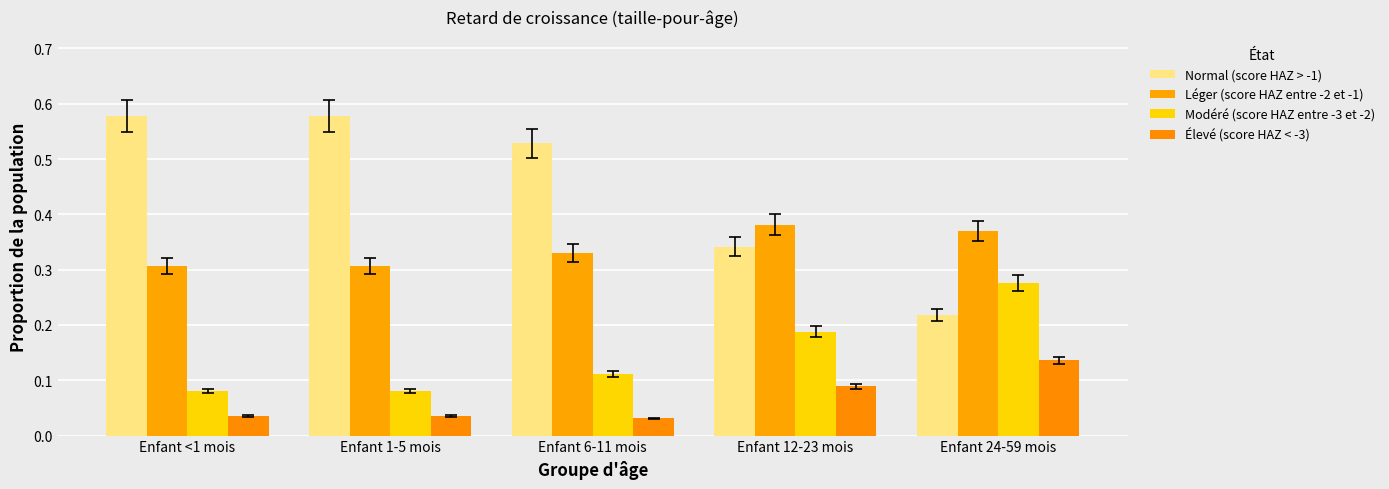

True or false: Léger (score HAZ entre -2 et -1) has a value of 0.4 at Enfant 24-59 mois.

True